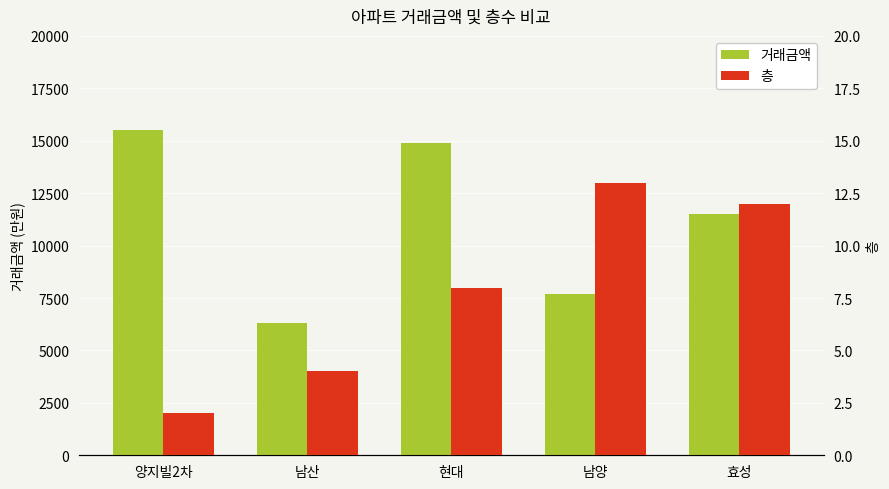

What is the total value across all series at 남양?

7713